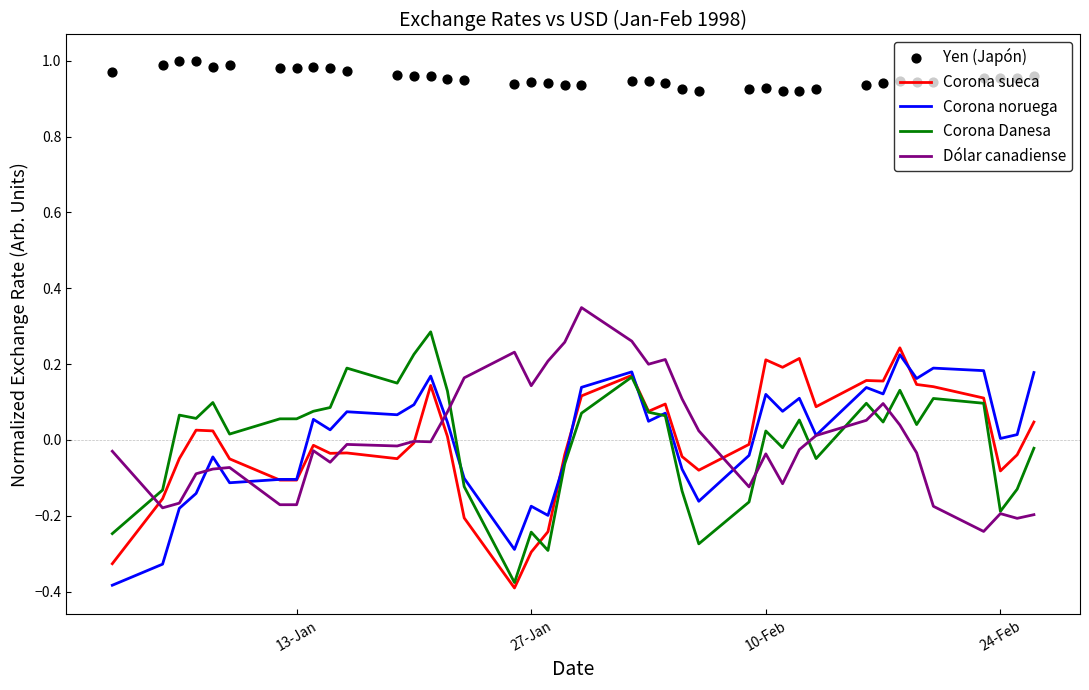

The Dólar canadiense series shows -0.1 at 24-Feb. True or false?

False